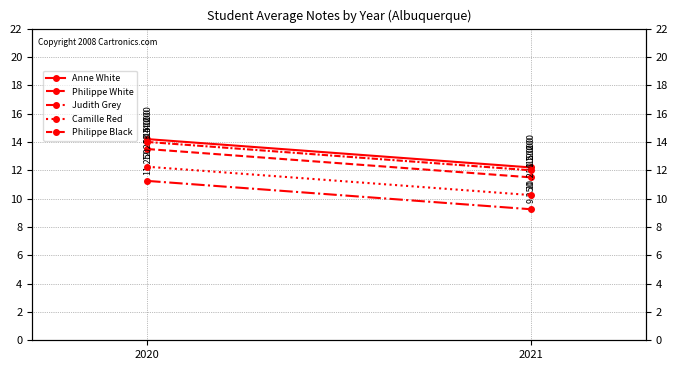

What is the value of the Judith Grey point at the 2nd from the left?

9.2